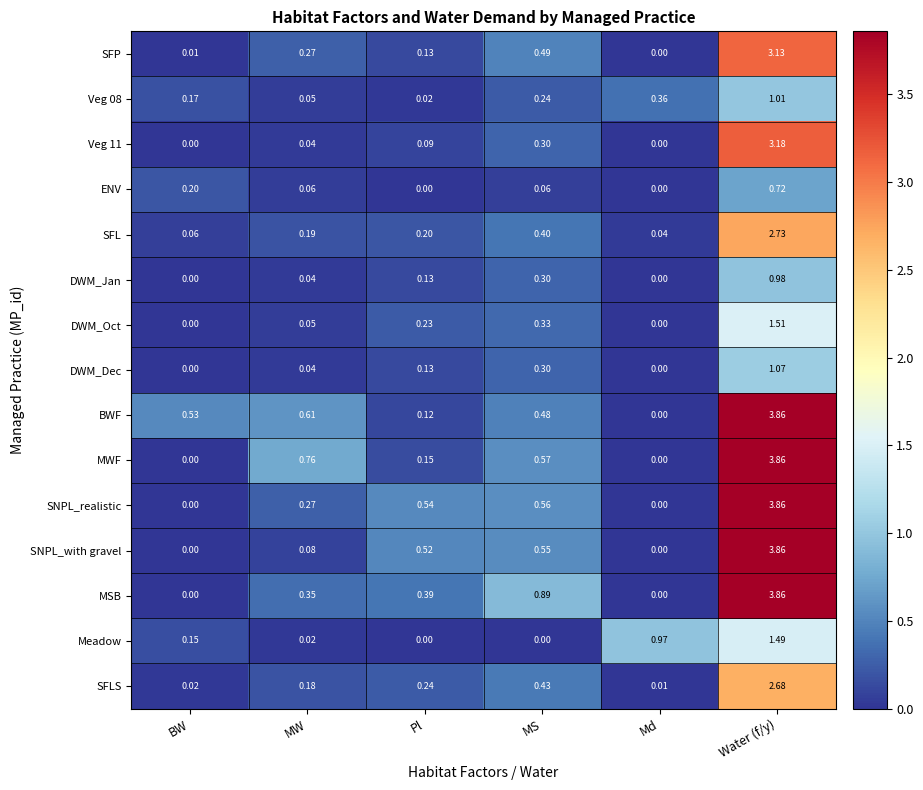

At which category does the chart reach its peak across all series?

Water (f/y)